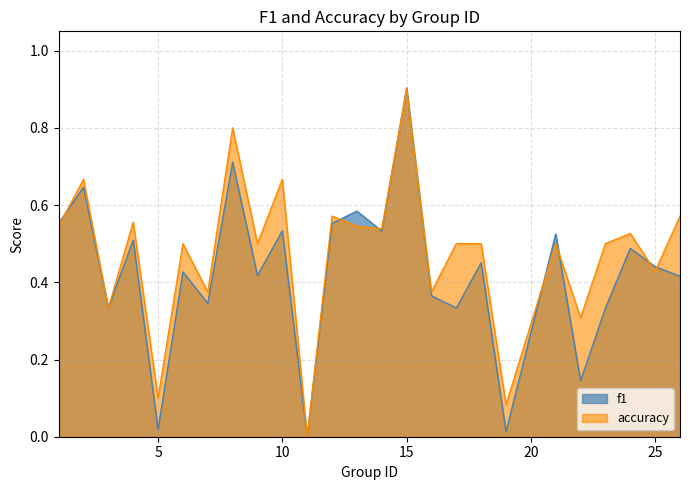

The f1 series shows 0.6 at 6. True or false?

False